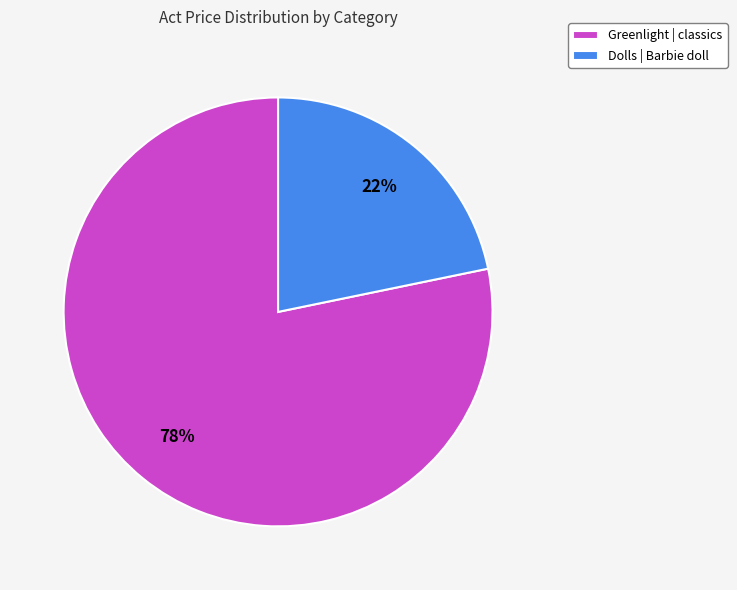

To the nearest percent, what is the difference between the largest and smallest slice percentages?

56%